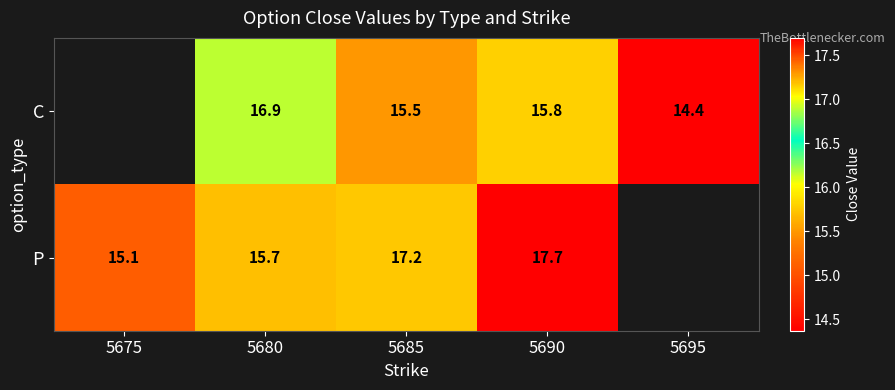

The value of C at 5690 is 15.8. True or false?

True